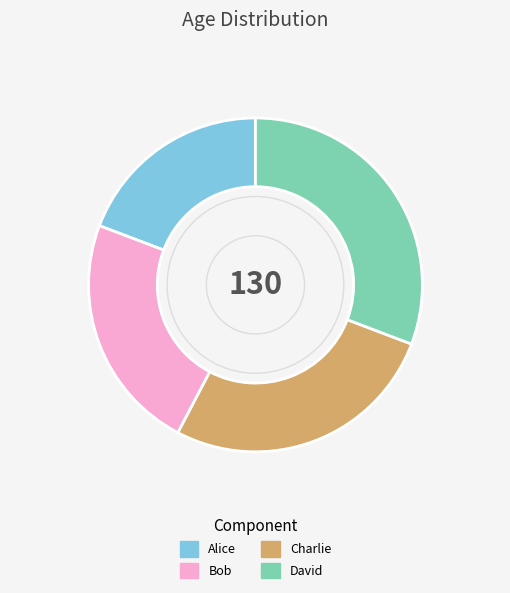

What is the largest slice in the pie chart?

David